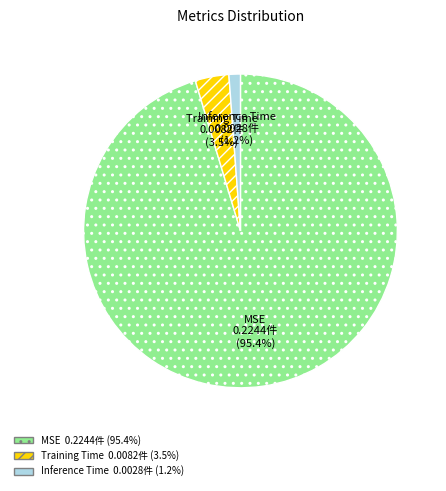

What percentage do MSE and Inference Time together represent?

96.5%